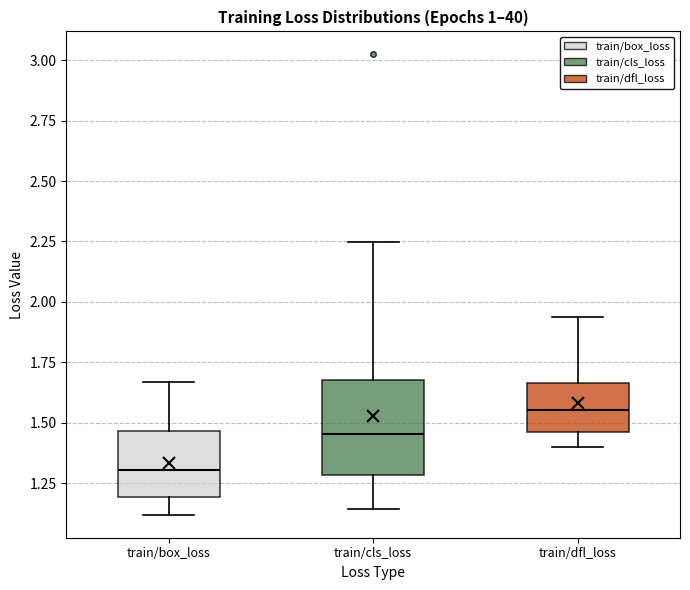

Reading left to right, transcribe this box plot: for each box, give where its median line is, the range the box spans, and where its two whiskers end, as read against the y-axis. The values are not printed on the chart, so give them approximately, as read against the axis.

train/box_loss: median 1.30, box 1.20 to 1.45, whiskers 1.10 to 1.65
train/cls_loss: median 1.45, box 1.30 to 1.70, whiskers 1.15 to 2.25
train/dfl_loss: median 1.55, box 1.45 to 1.65, whiskers 1.40 to 1.95